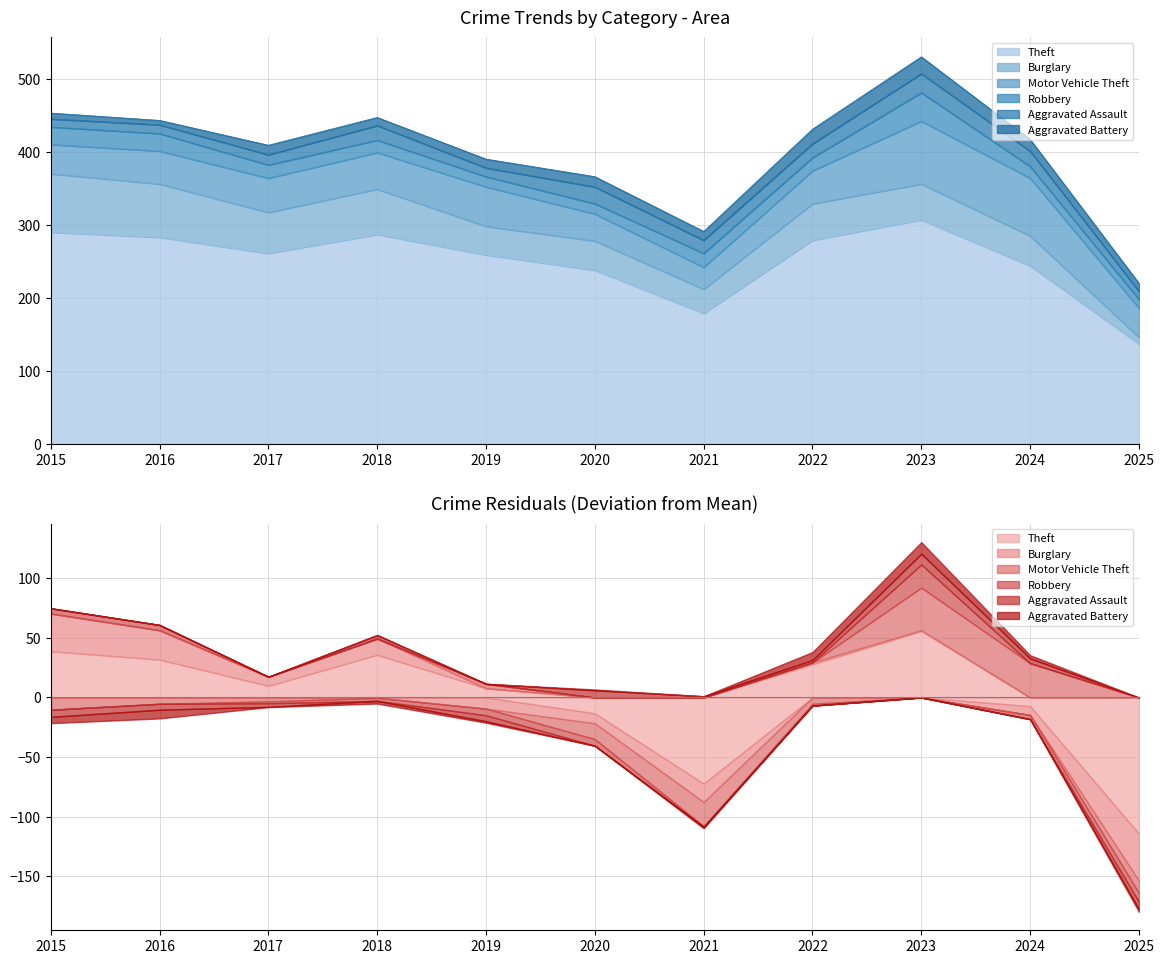

List the labels in order of Burglary value, smallest first.

2025, 2021, 2019, 2020, 2024, 2023, 2022, 2017, 2018, 2016, 2015